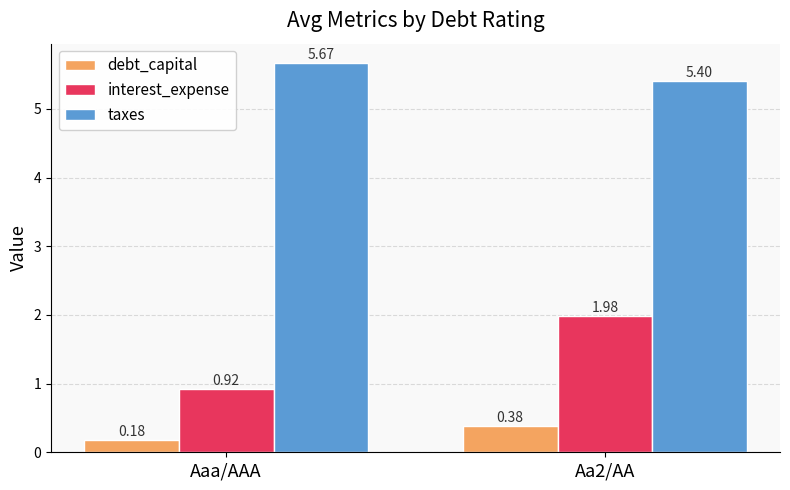

At which label is debt_capital closest to 0?

Aaa/AAA